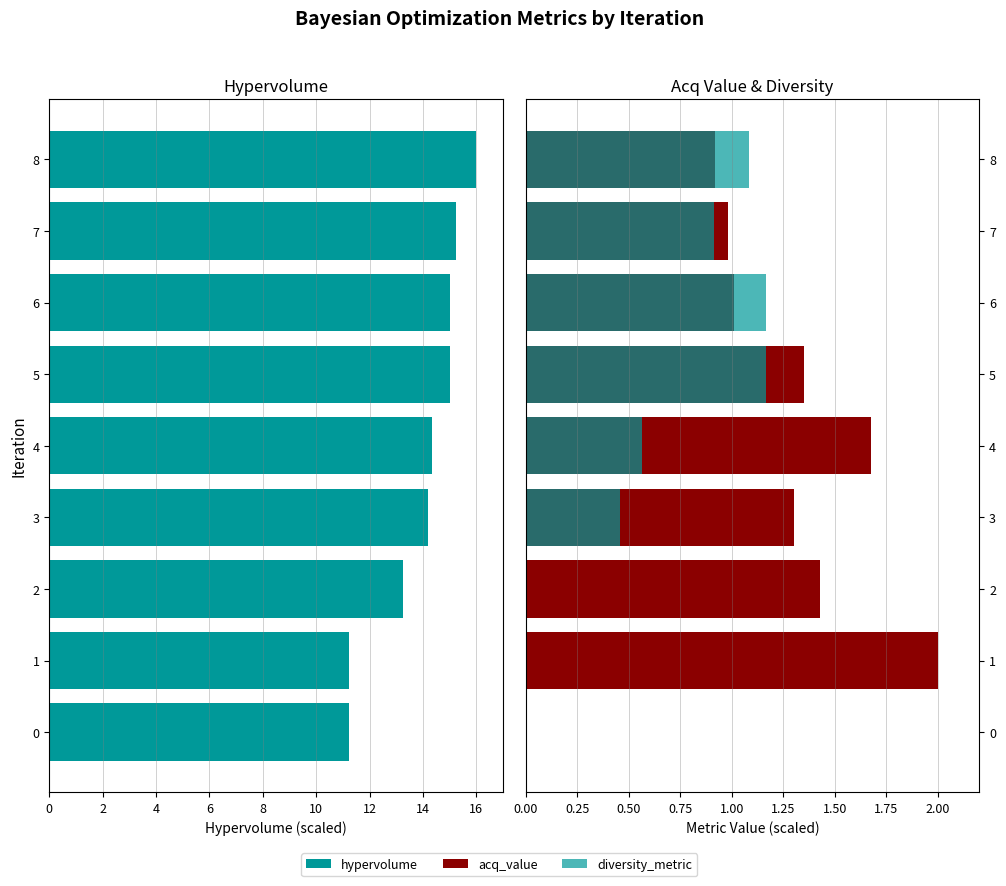

Which series has the largest range (max minus min)?

hypervolume